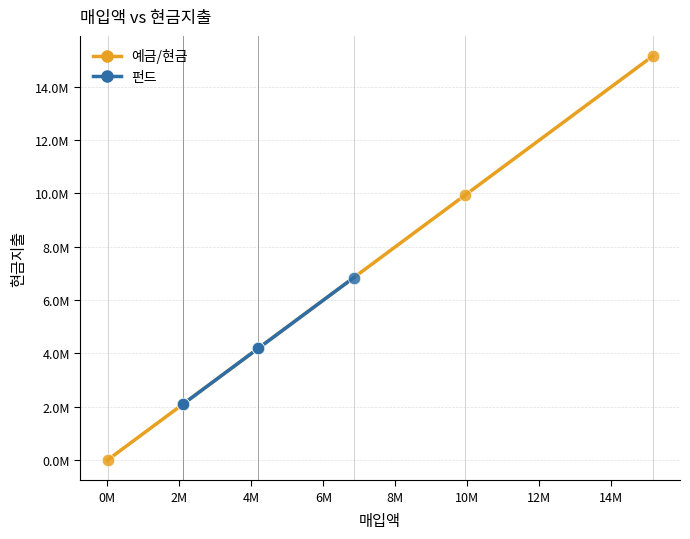

Which series has the largest Y range (max minus min)?

예금/현금